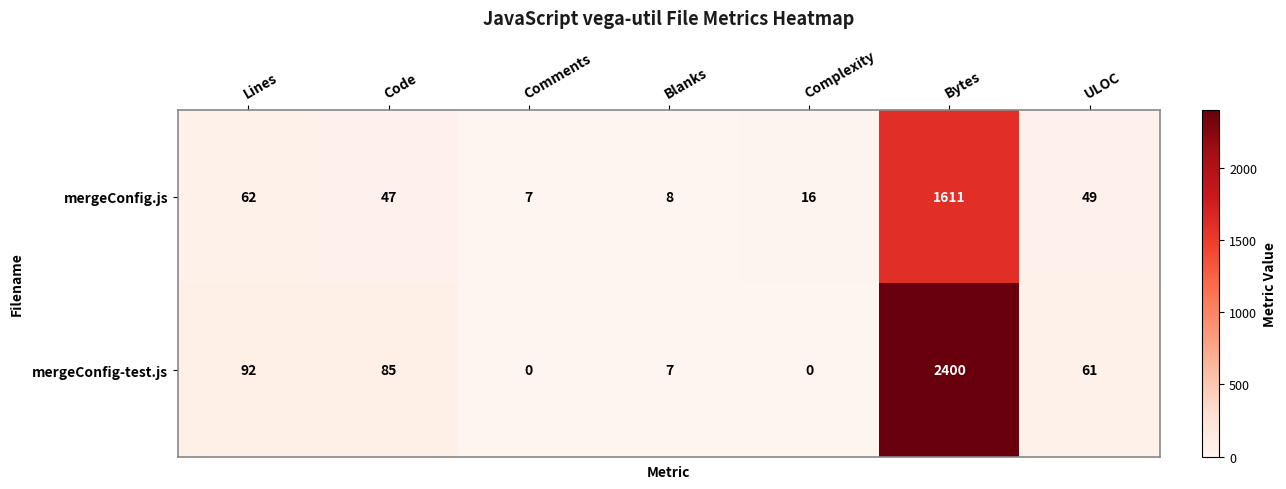

The mergeConfig.js series shows 103 at Lines. True or false?

False